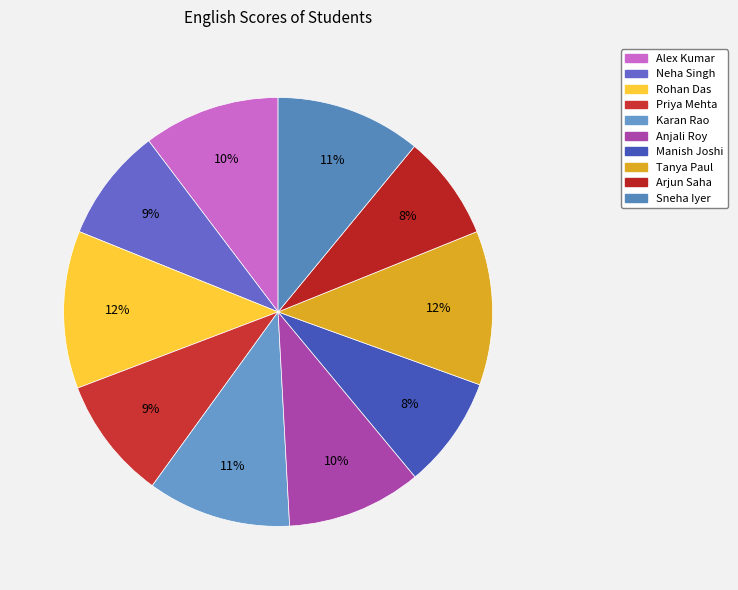

How many slices are in this pie chart?

10